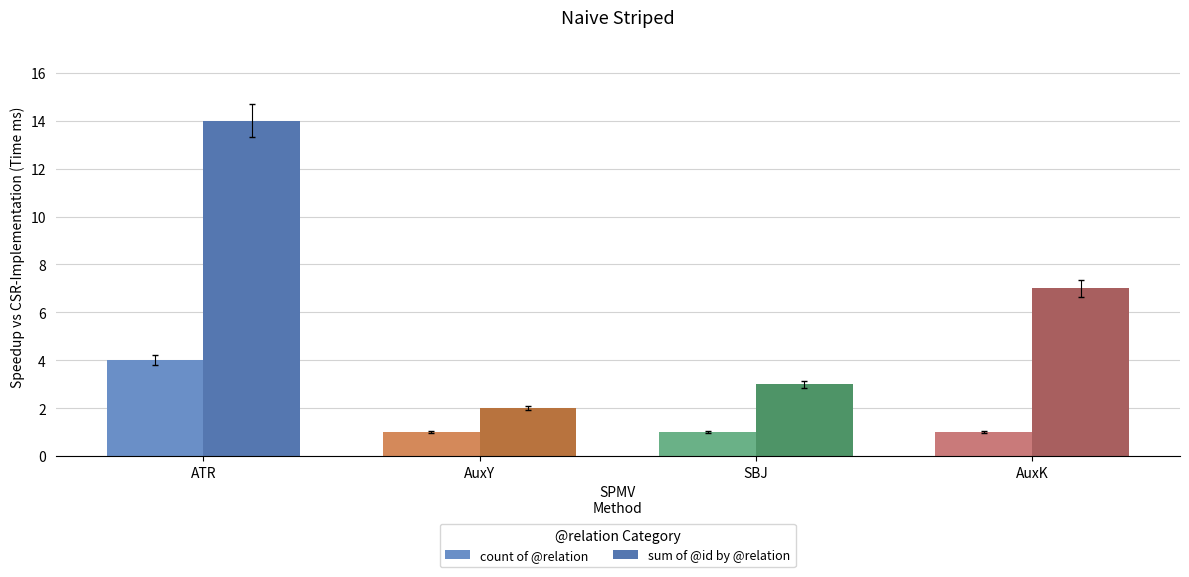

At which label is sum of @id by @relation closest to 8?

AuxK